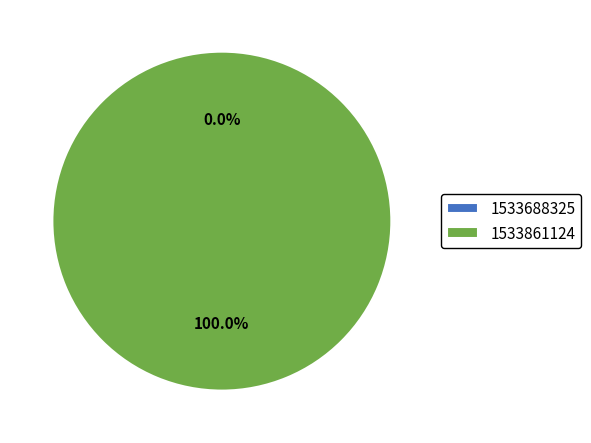

Which category has the smallest portion of the pie?

1533688325